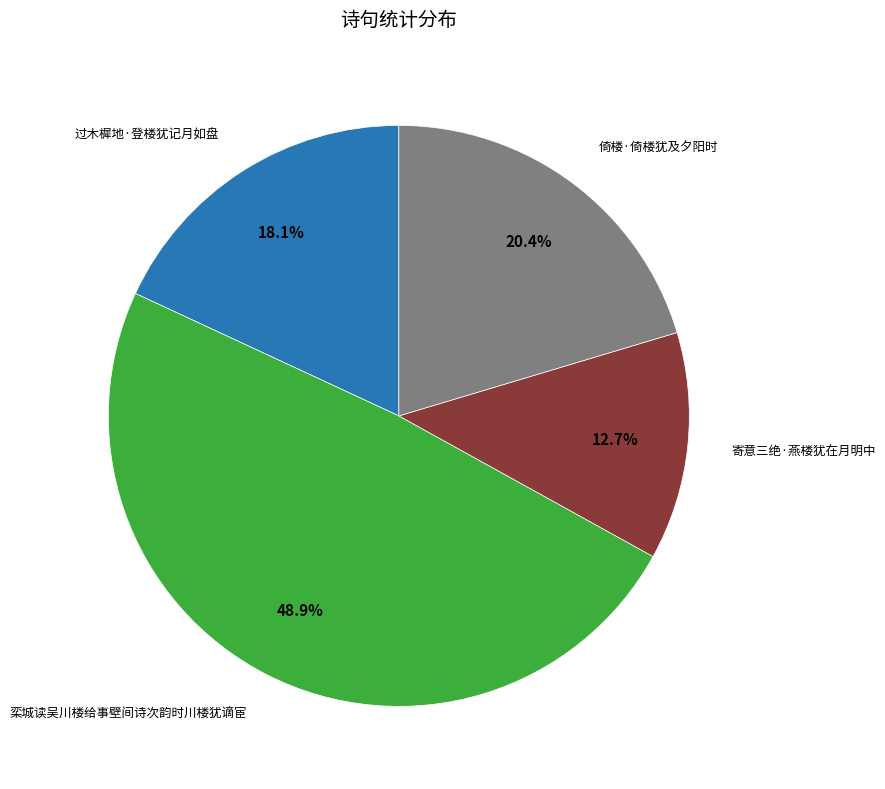

Is there a majority slice in this chart?

No